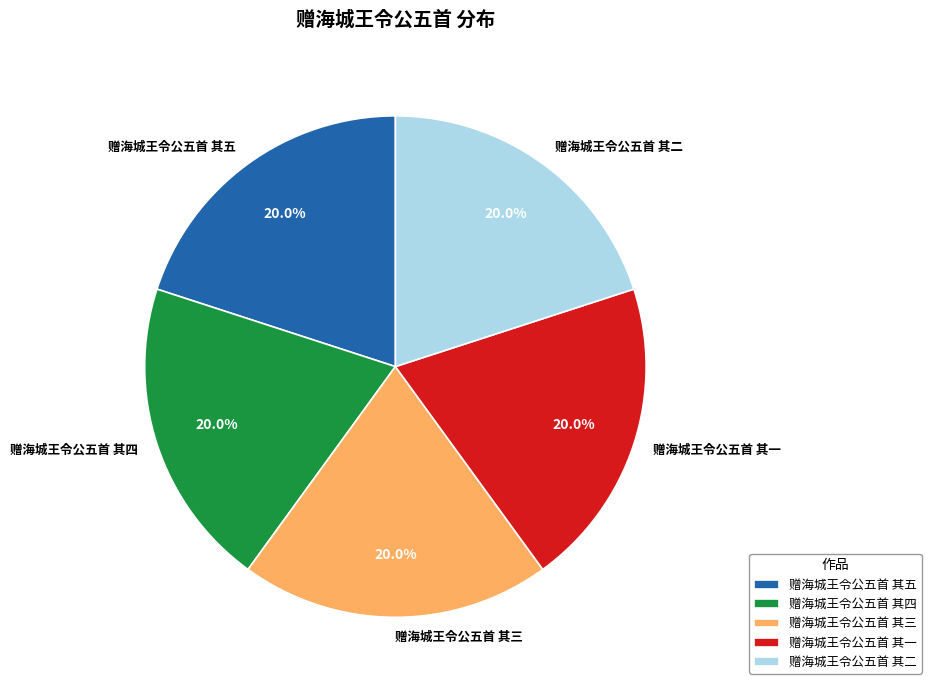

Does 赠海城王令公五首 其二 account for over 50% of the chart?

No